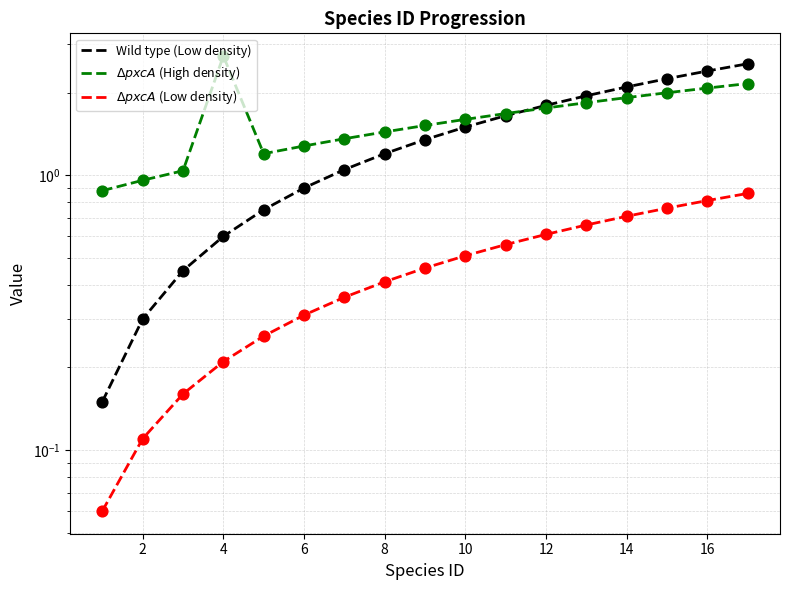

Which series reaches the minimum Y coordinate?

$\Delta pxcA$ (Low density)